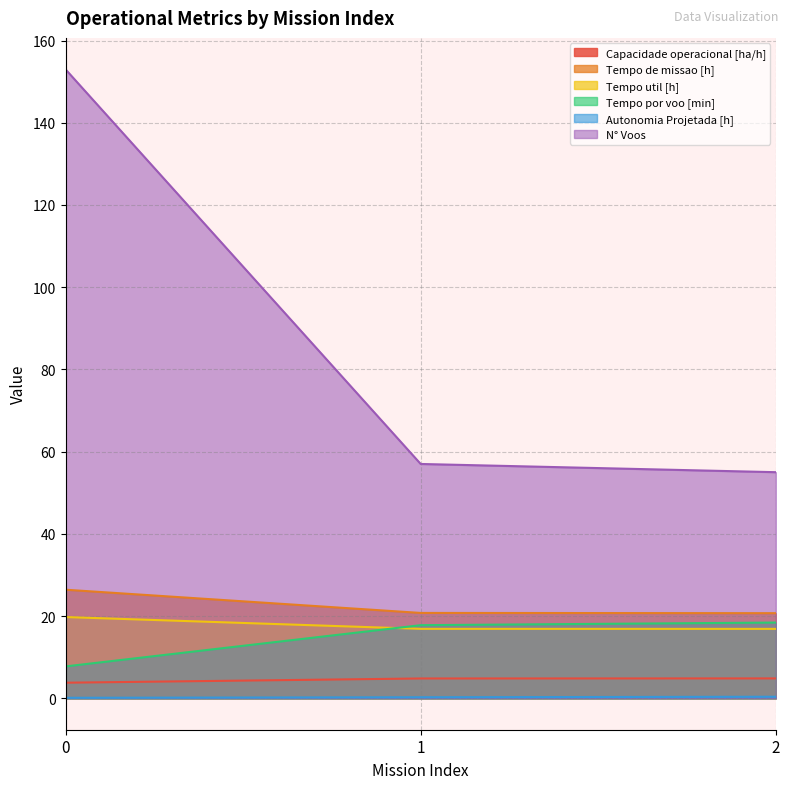

At how many categories does at least one series exceed 31?

3